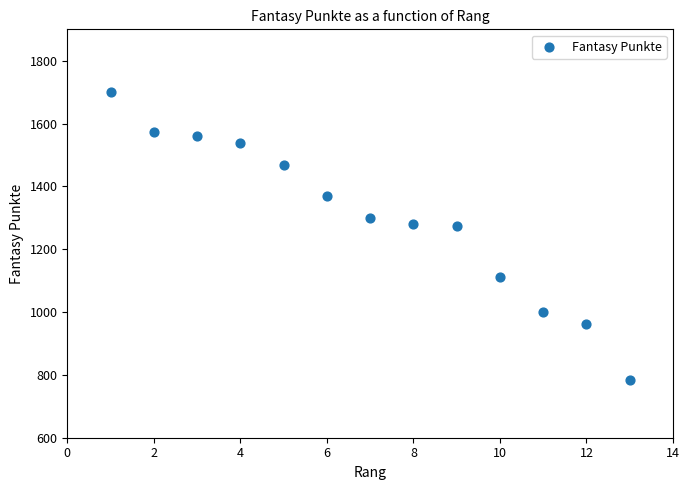

What is the range of X values (max minus min)?

12